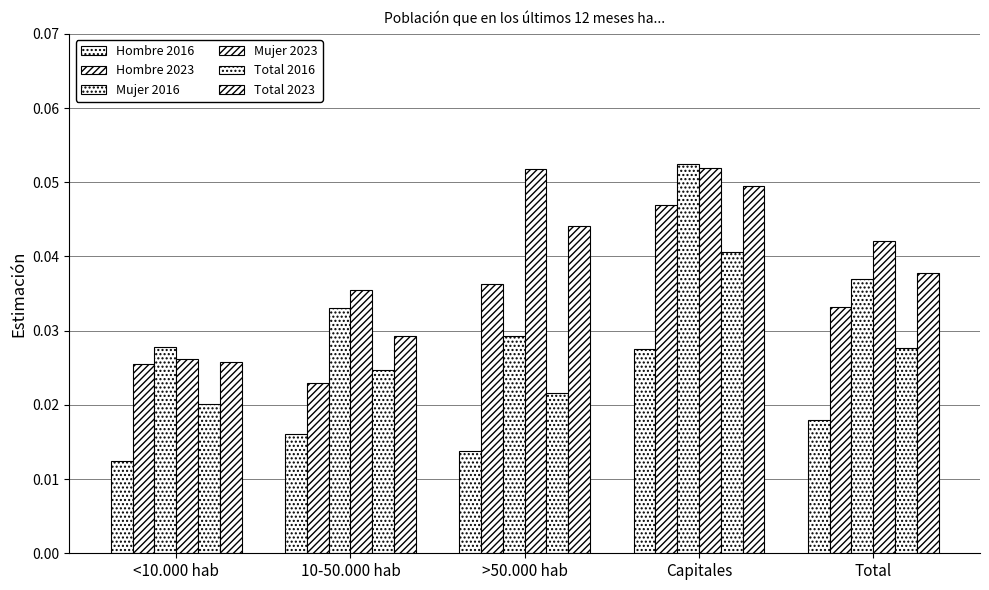

How many bars are there in each group?

6